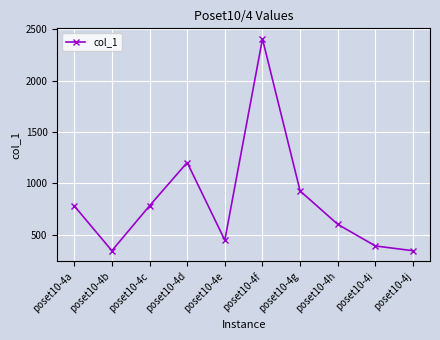

How many lines are shown in the chart?

1